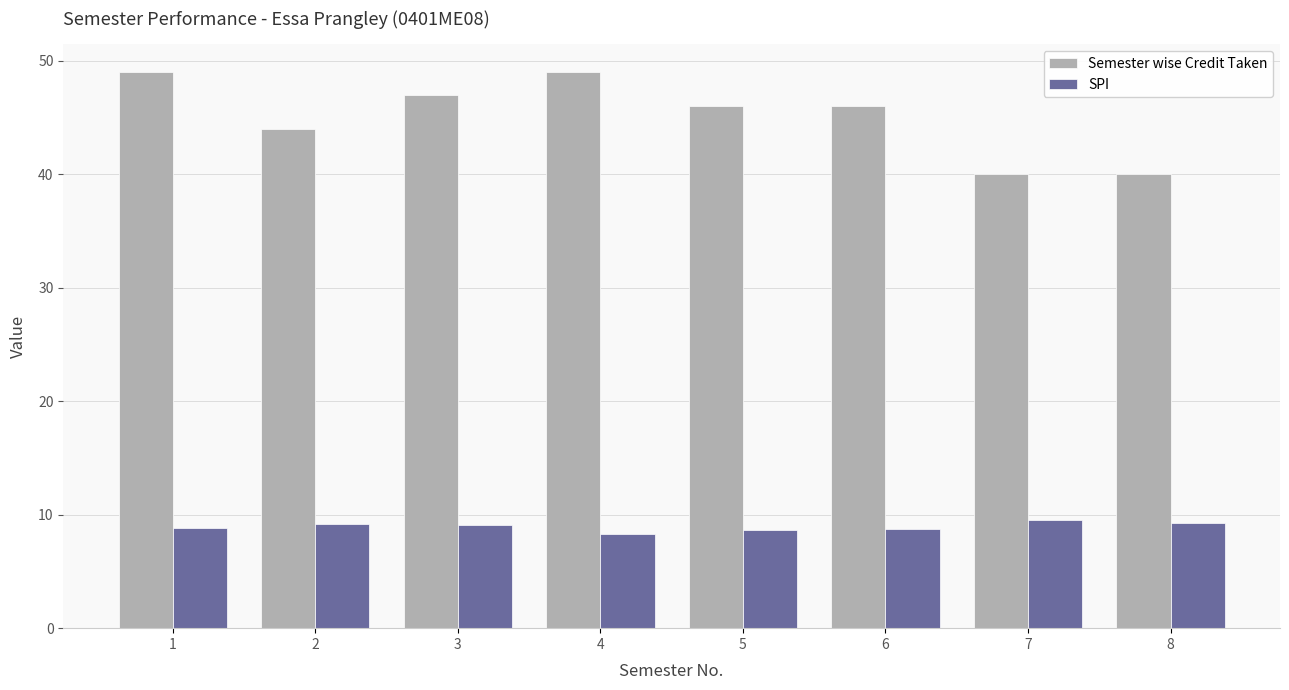

What is the difference between the SPI values at 7 and 2?

0.4